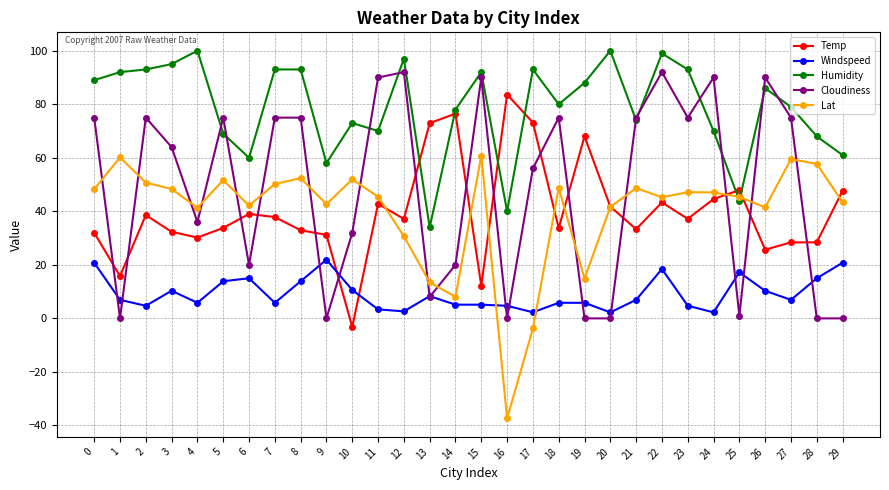

Between which two adjacent categories do Lat and Cloudiness first intersect?

0 and 1